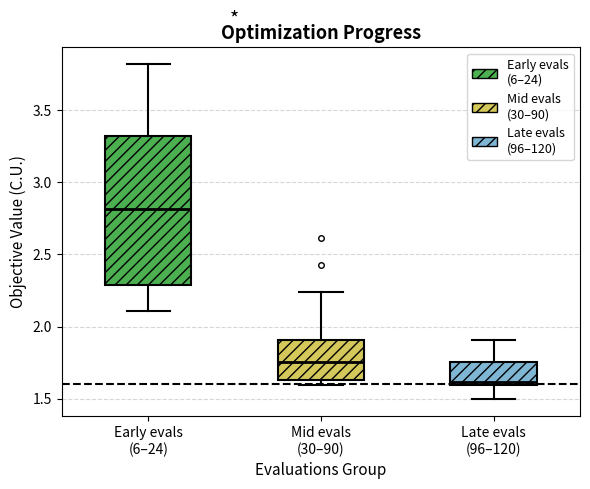

Which box is the tallest, from its lower edge to its upper edge?

Early evals (6–24)